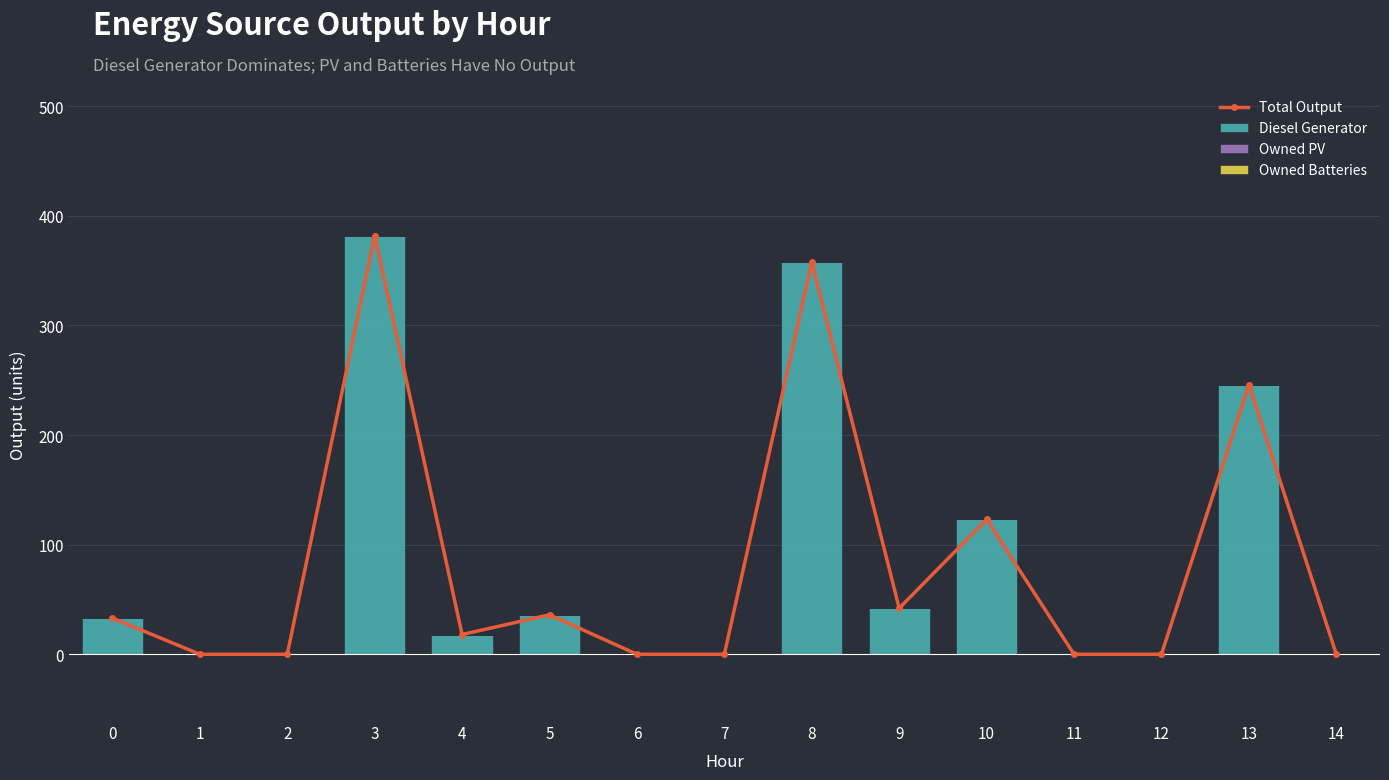

At which category does the chart reach its peak across all series?

3